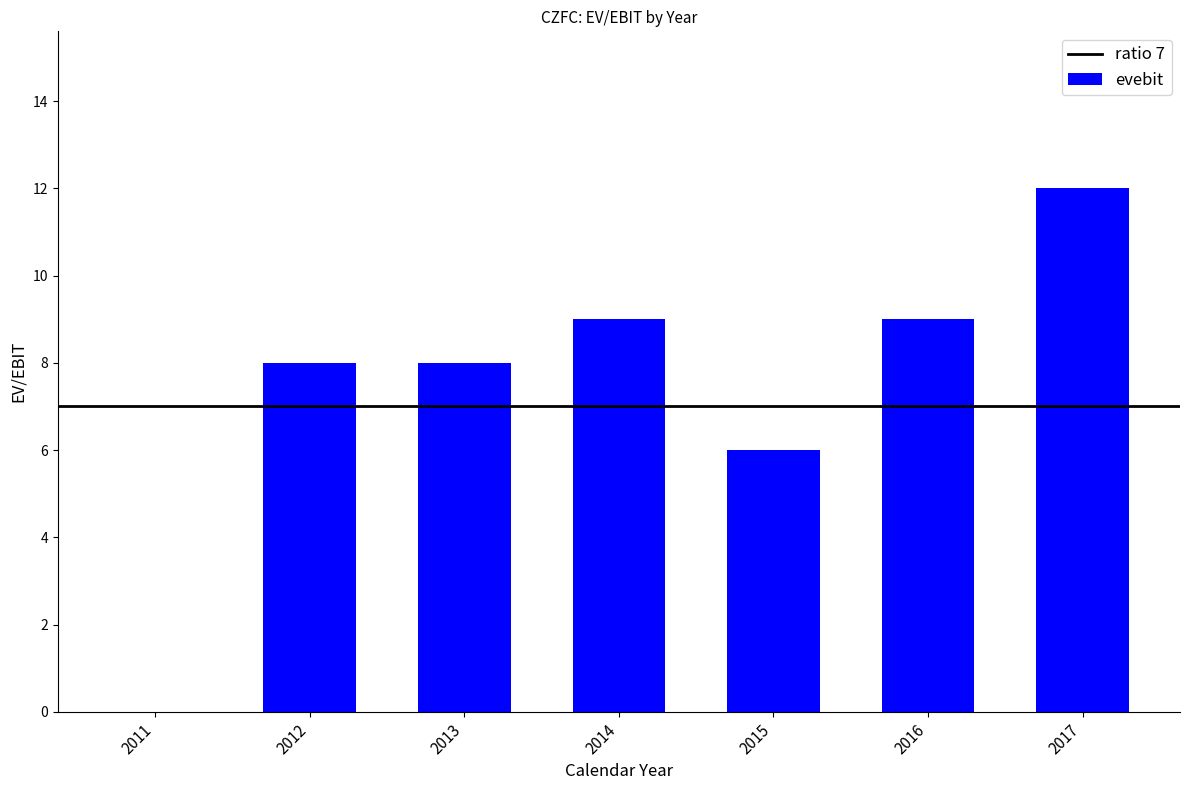

Reading right to left, extract all data points from this chart.

2017=12	2016=9	2015=6	2014=9	2013=8	2012=8	2011=0